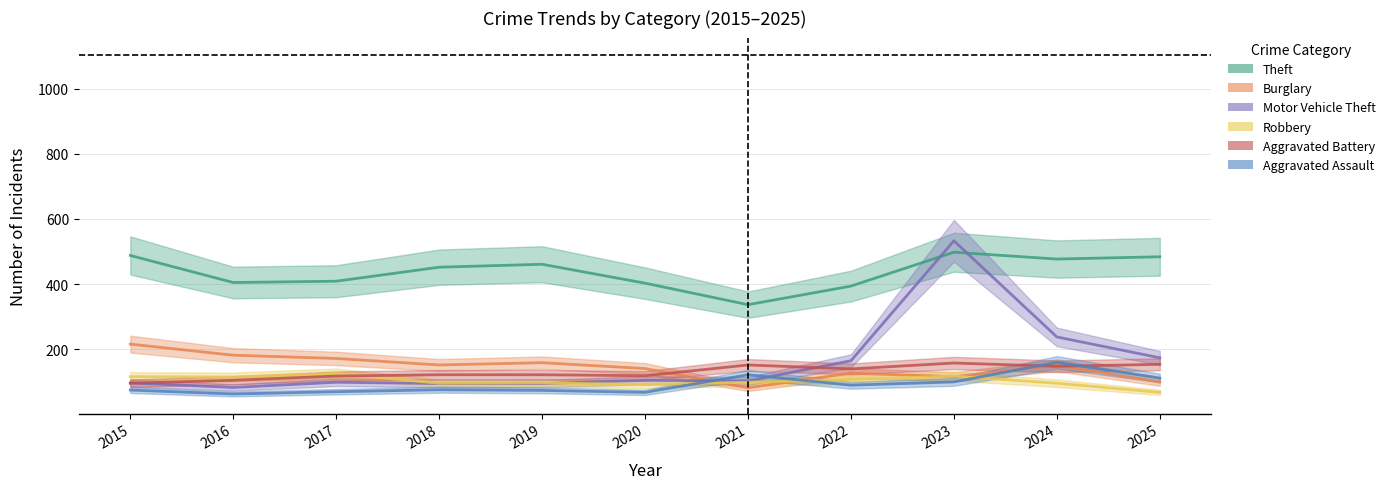

Between 2025 and 2023, which is larger?

2023